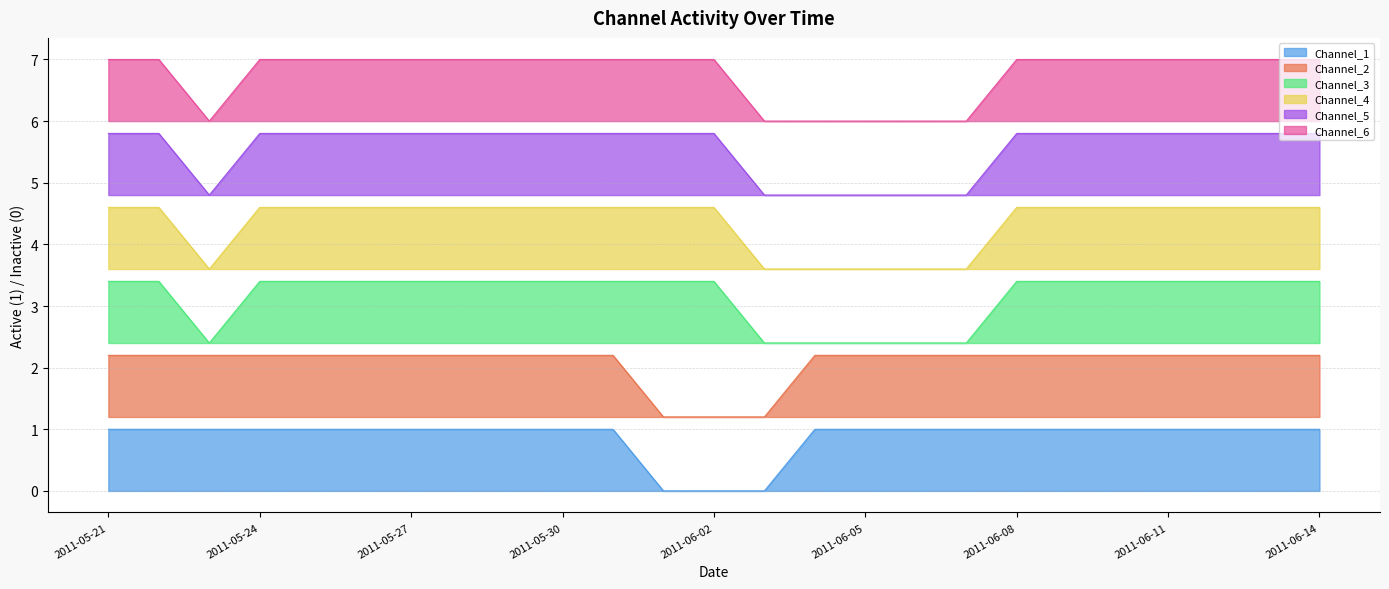

What is the total value across all series at 2011-06-10?

24.0